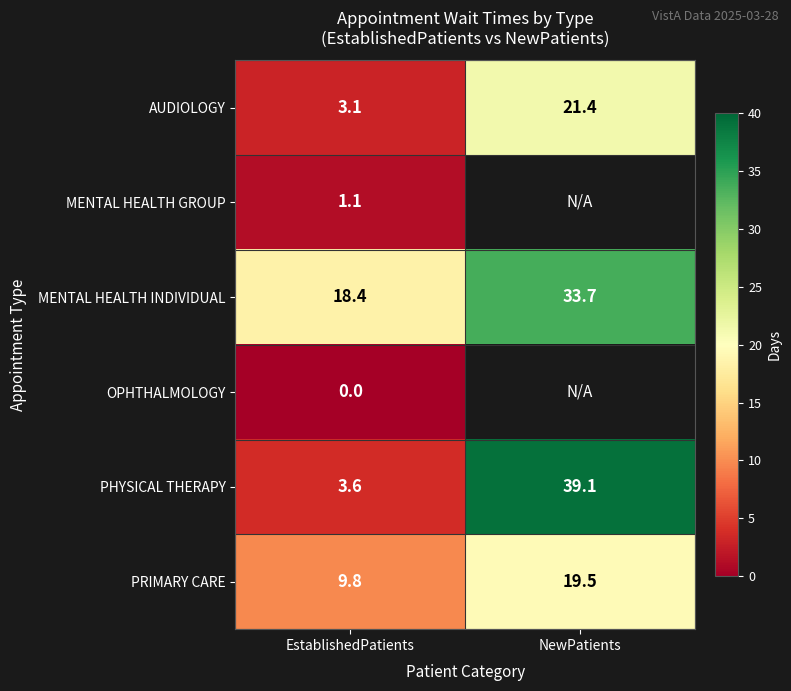

What is the spread (max minus min) of values at EstablishedPatients?

18.4